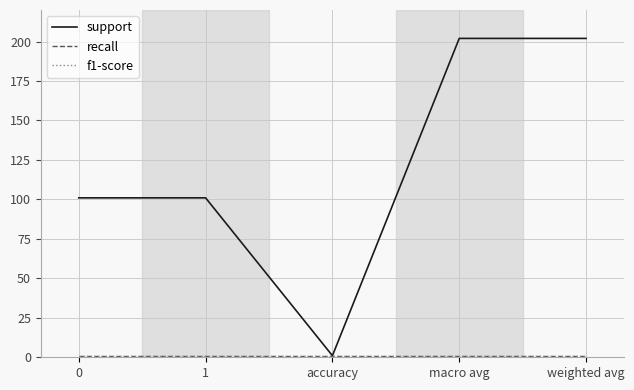

True or false: recall has more than 0 points higher than both neighbors.

False